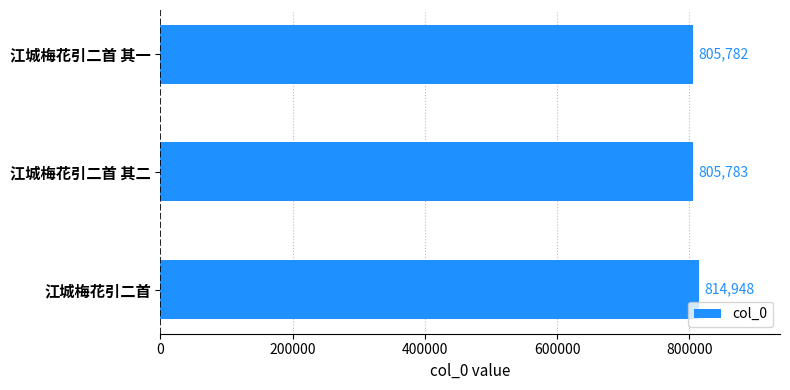

What is the difference between the second highest and minimum values?

1